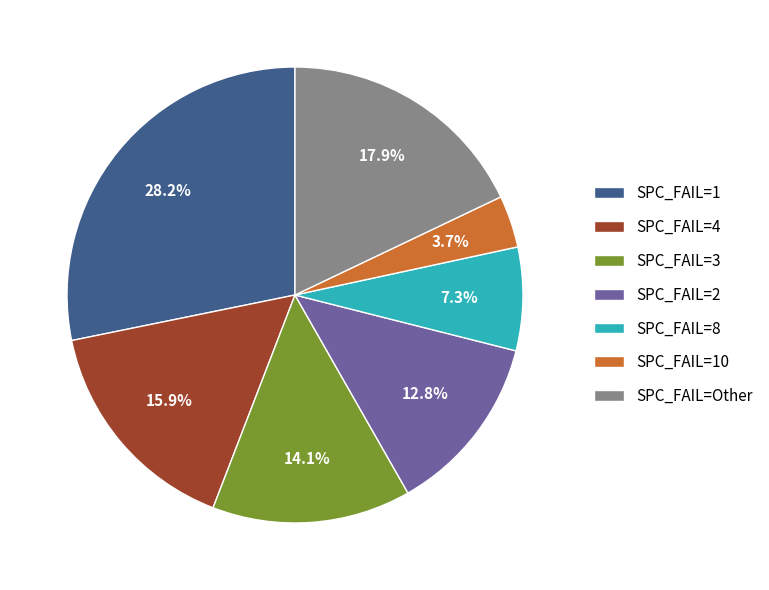

Is there a majority slice in this chart?

No